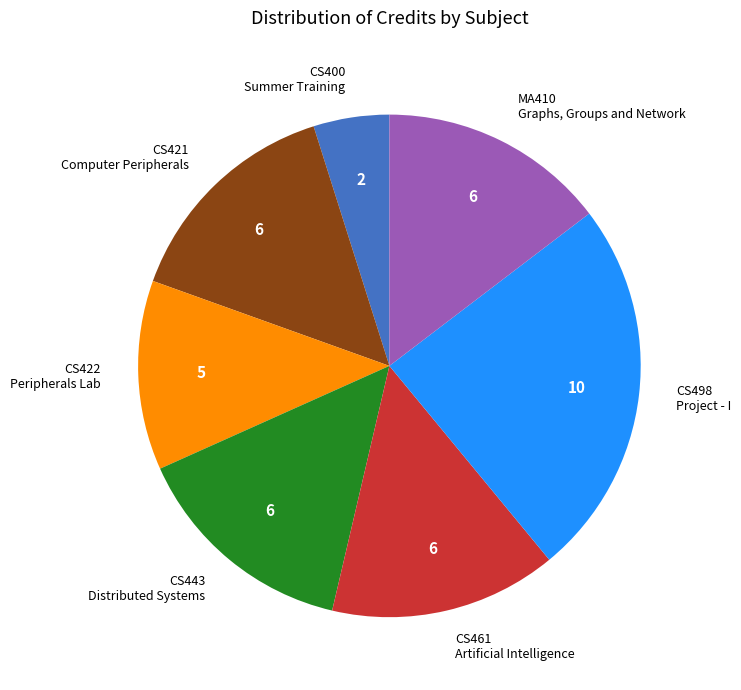

Is there a majority slice in this chart?

No